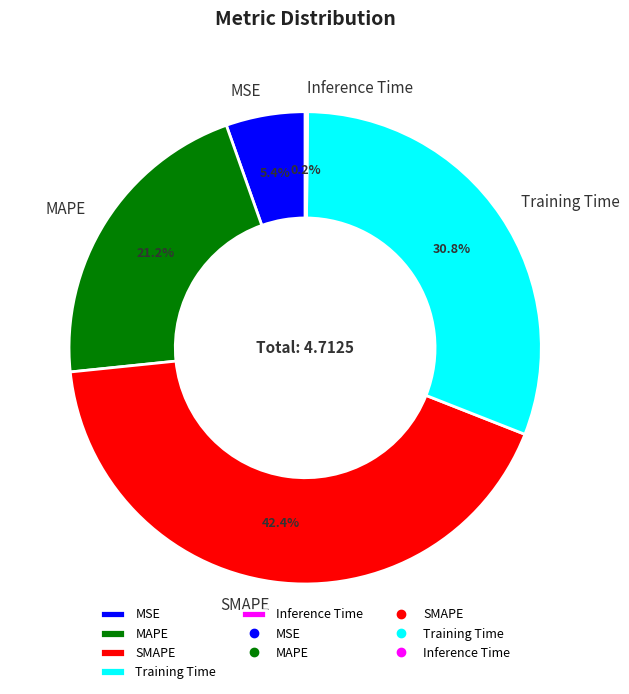

What percentage is the Training Time slice, to the nearest percent?

31%